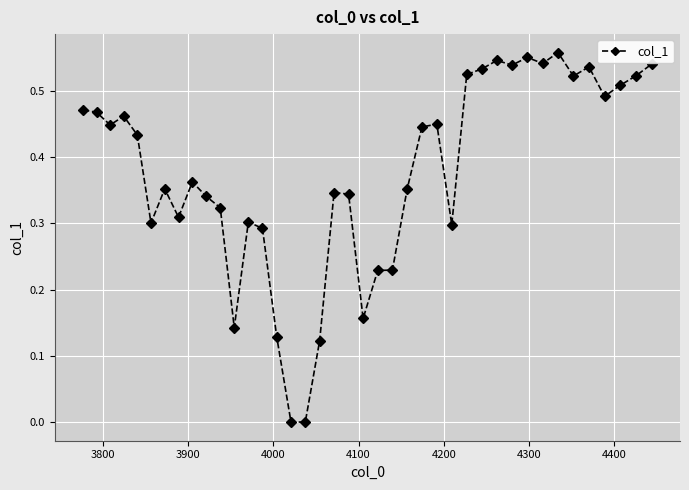

True or false: there are more than 1 points higher than both neighbors.

True